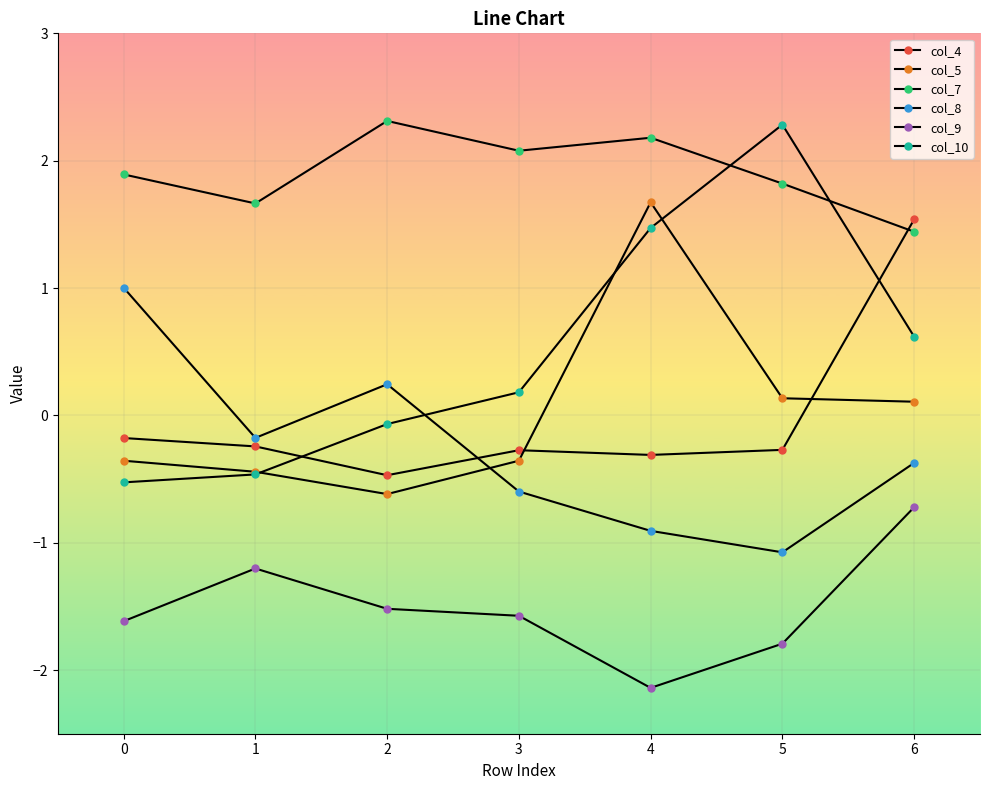

How many data points does each series have?

7